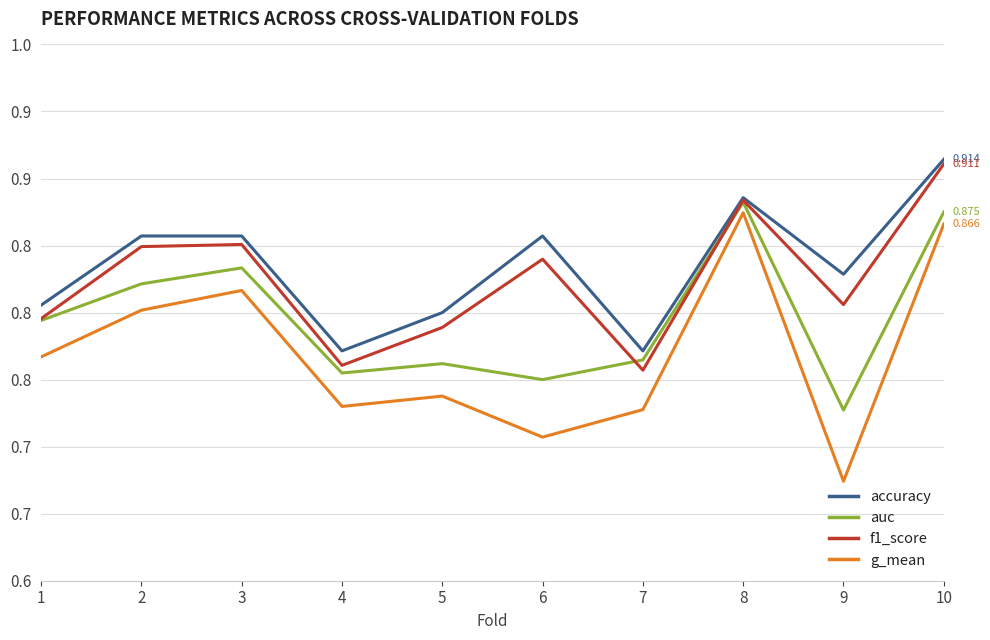

Reading left to right, transcribe all the data shown in this chart.

accuracy: 1=0.8	2=0.9	3=0.9	4=0.8	5=0.8	6=0.9	7=0.8	8=0.9	9=0.8	10=0.9
auc: 1=0.8	2=0.8	3=0.8	4=0.8	5=0.8	6=0.8	7=0.8	8=0.9	9=0.7	10=0.9
f1_score: 1=0.8	2=0.8	3=0.9	4=0.8	5=0.8	6=0.8	7=0.8	8=0.9	9=0.8	10=0.9
g_mean: 1=0.8	2=0.8	3=0.8	4=0.7	5=0.7	6=0.7	7=0.7	8=0.9	9=0.7	10=0.9